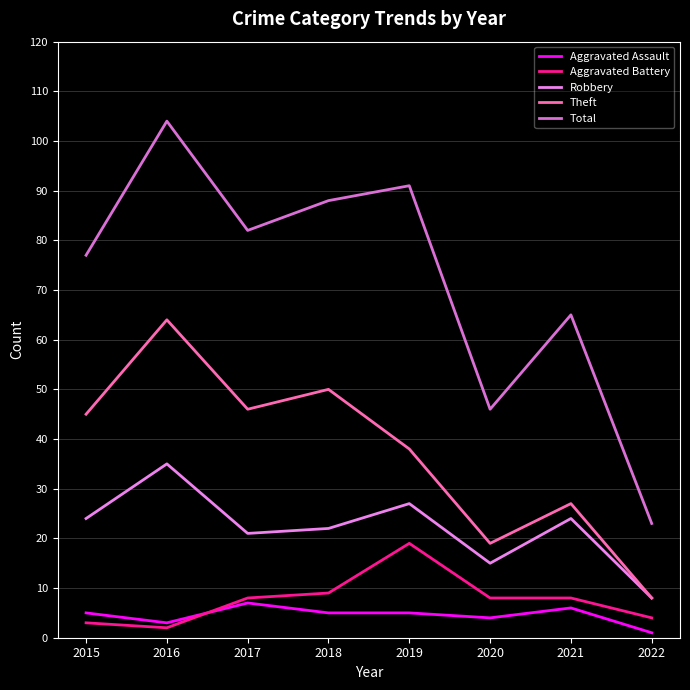

At which label does Total reach its peak?

2016